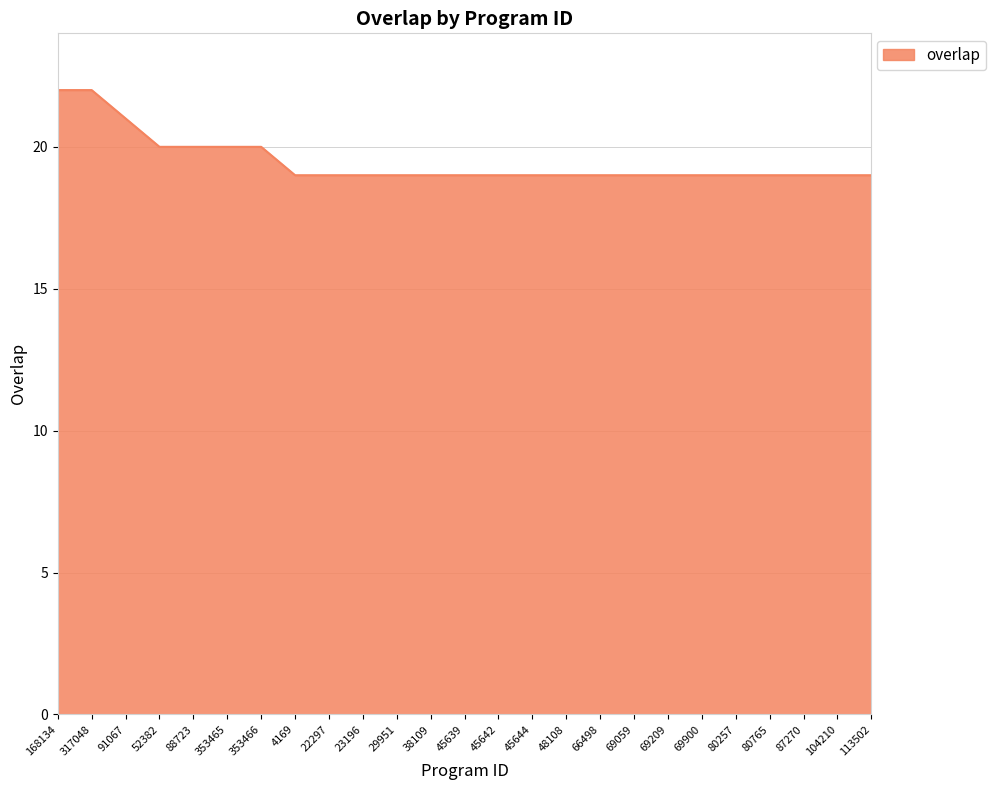

What is the difference between the maximum and minimum values?

3